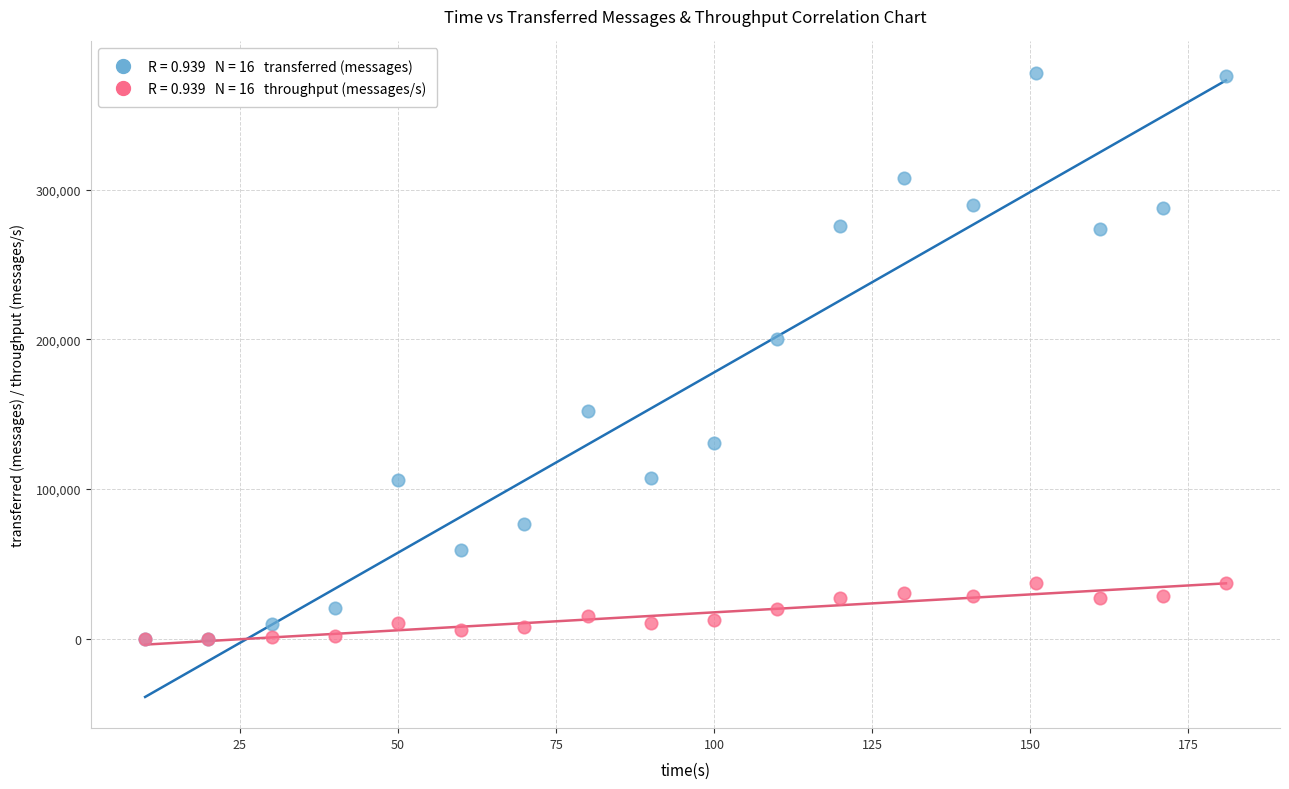

Across all series, what Y value is closest to 189060?

200260